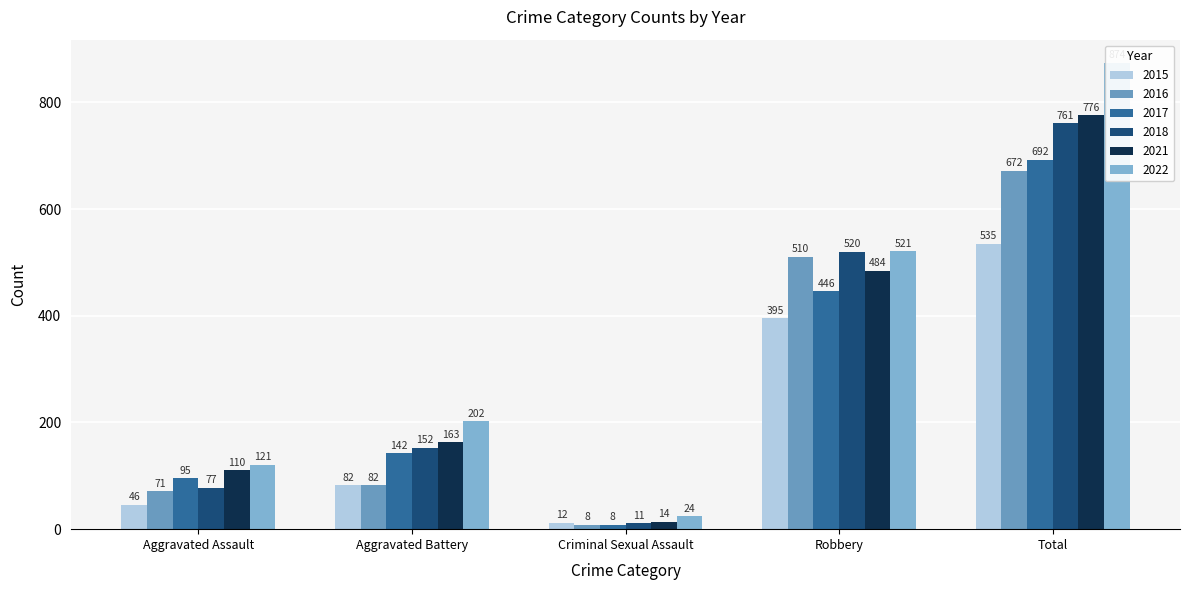

Count the number of data series in this chart.

6